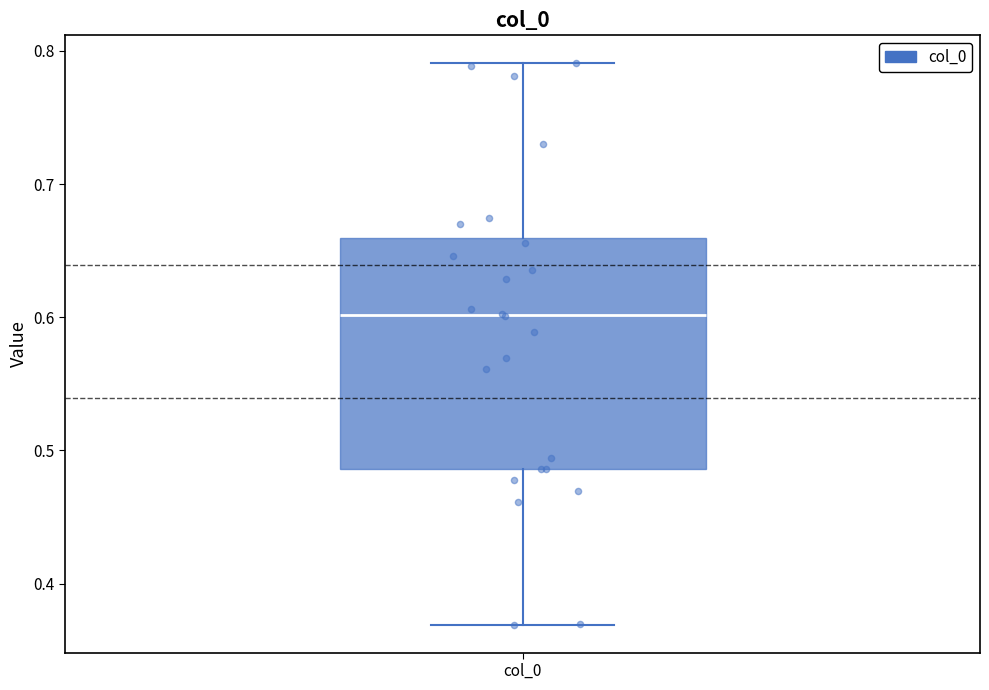

Read this box plot against the y-axis: the position of the median line, the range covered by the box, and the ends of both whiskers. The values are not printed on the chart, so give them approximately, as read against the axis.

median 0.60, box 0.49 to 0.66, whiskers 0.37 to 0.79